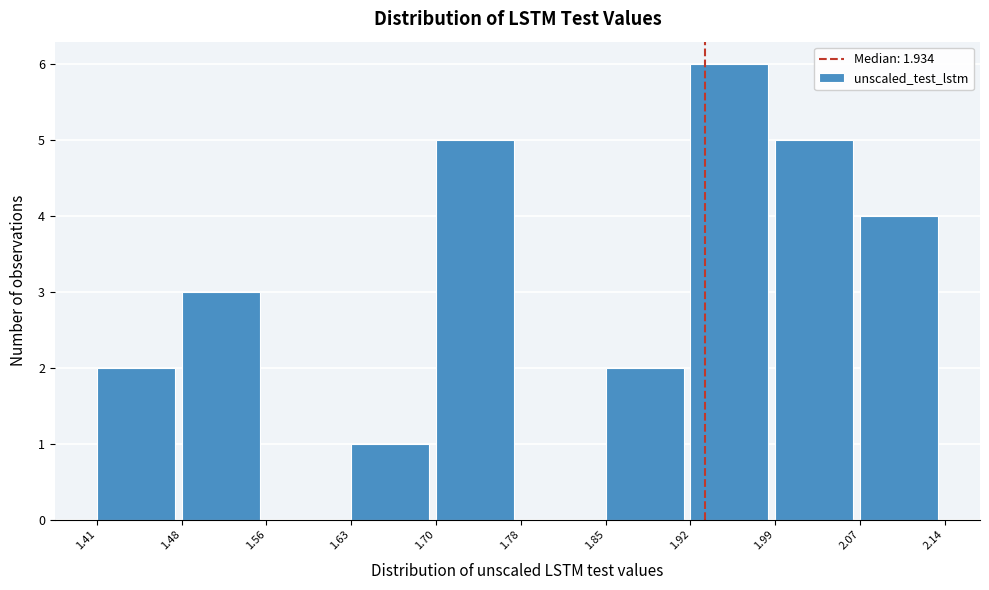

Reading left to right, list every bar in this chart as the range it spans on the x-axis followed by its height. The values are not printed on the chart, so give them approximately, as read against the axis.

1.41 to 1.48: 2
1.48 to 1.56: 3
1.56 to 1.63: 0
1.63 to 1.70: 1
1.70 to 1.78: 5
1.78 to 1.85: 0
1.85 to 1.92: 2
1.92 to 1.99: 6
1.99 to 2.07: 5
2.07 to 2.14: 4